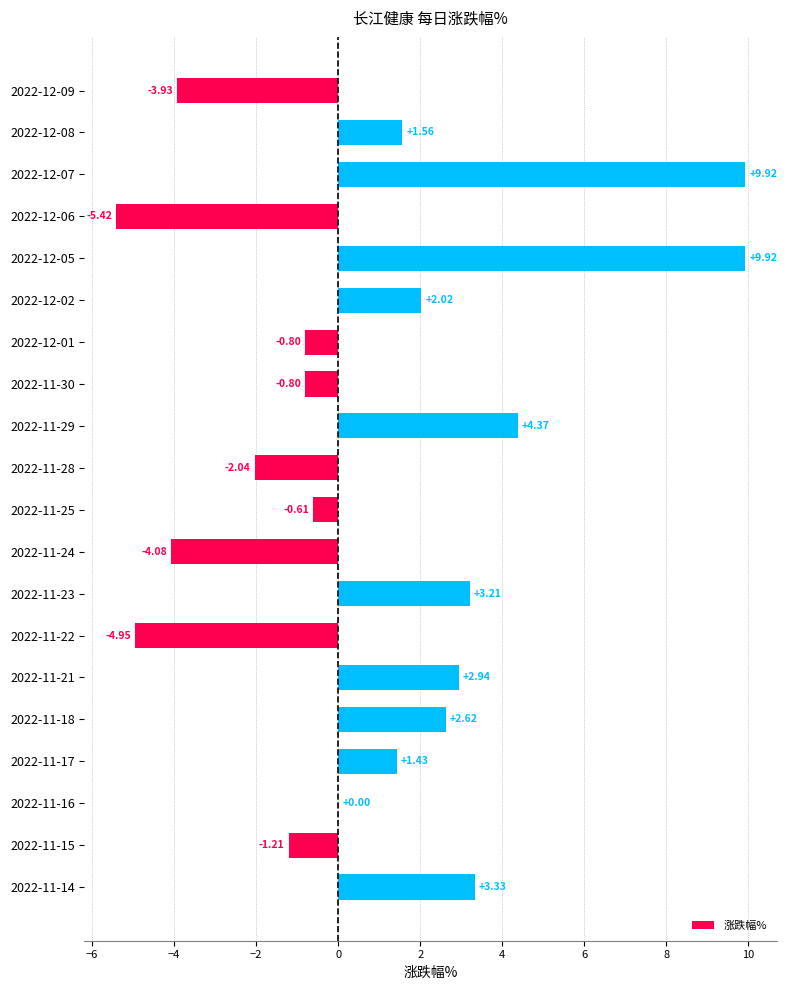

What is the ratio of the value at 2022-12-05 to the value at 2022-11-18?

3.8